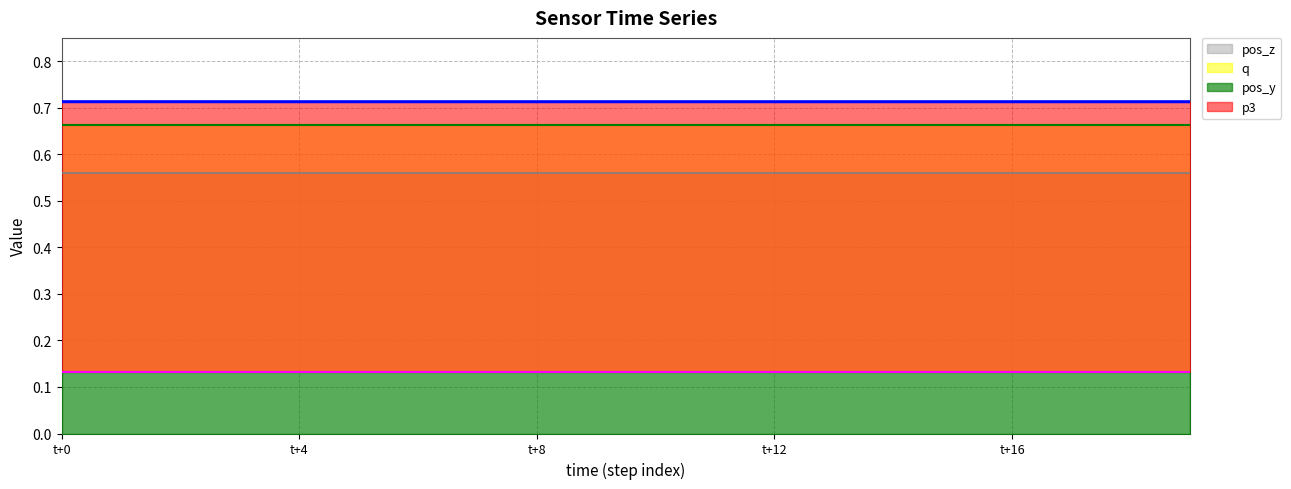

True or false: q and p3 intersect in this chart.

False